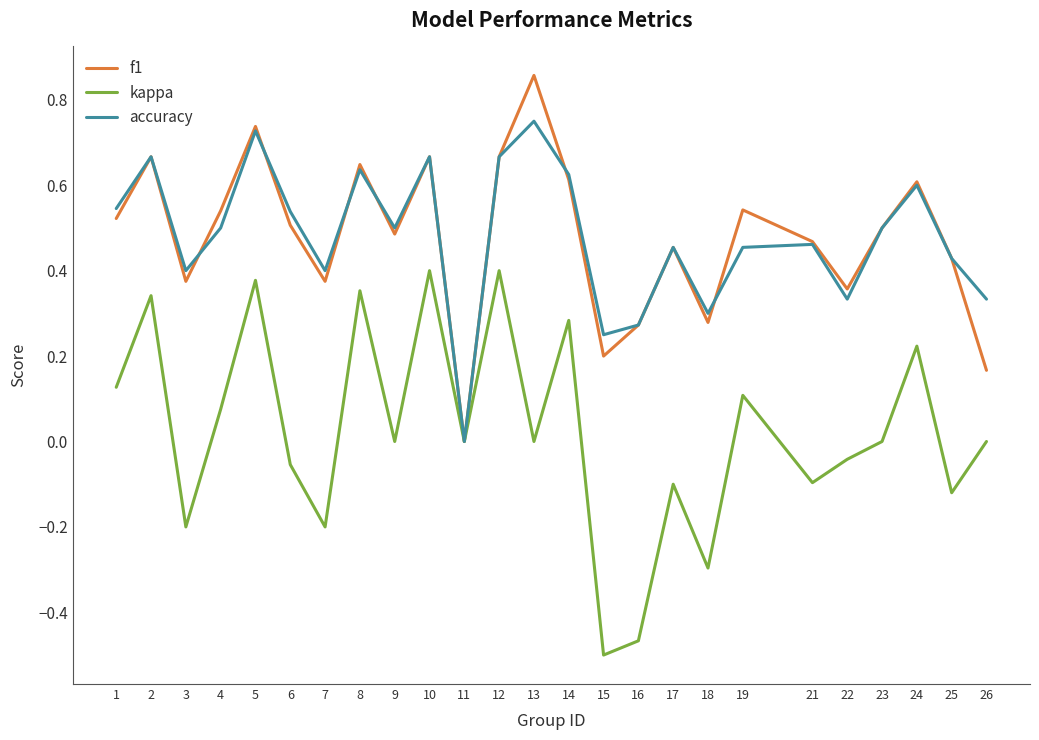

Between 3 and 14, which series saw the biggest shift?

kappa